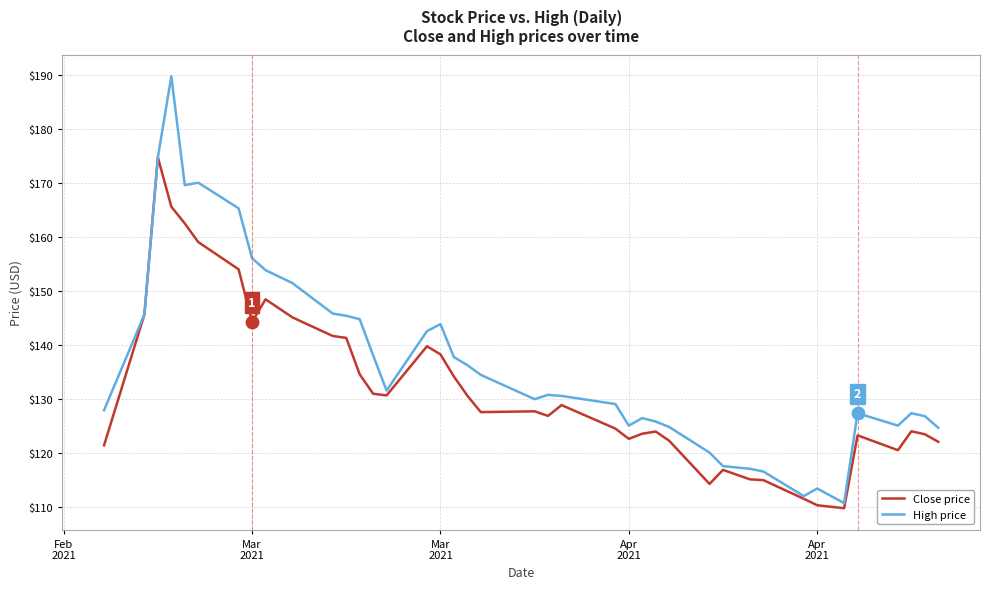

Which series has the largest total across all categories?

High price